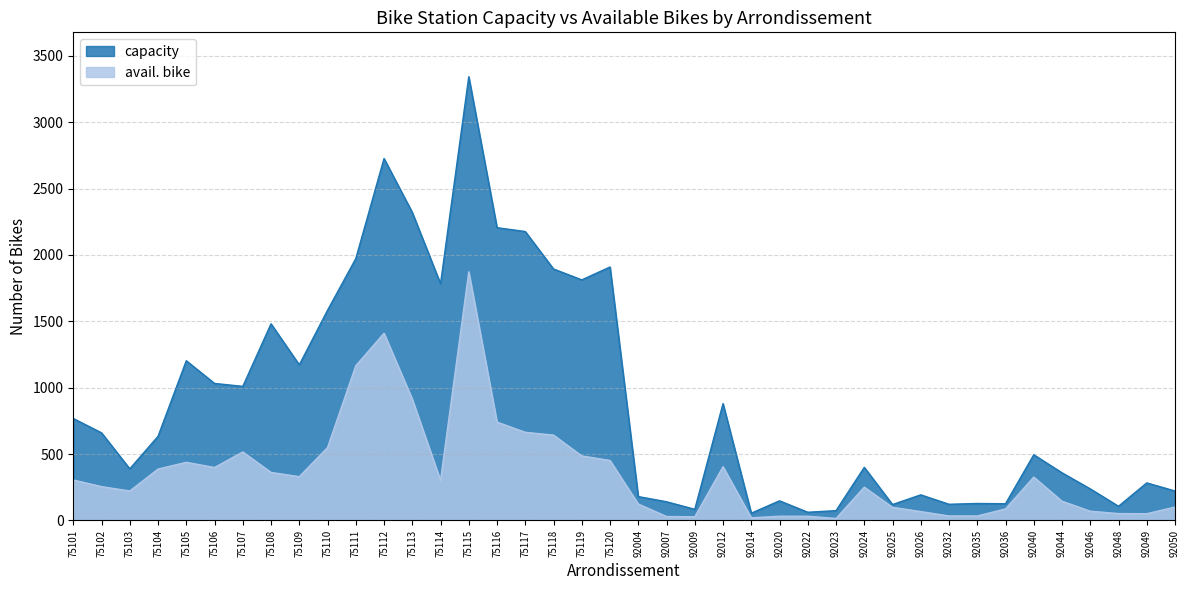

Count the number of data series in this chart.

2